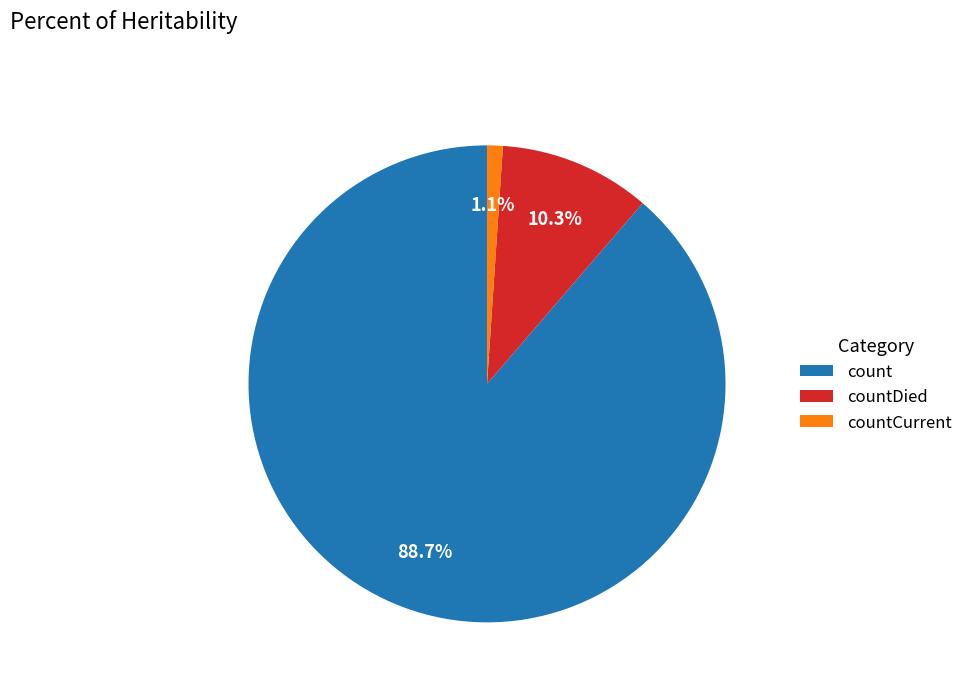

What percentage is the countCurrent slice, to the nearest percent?

1%